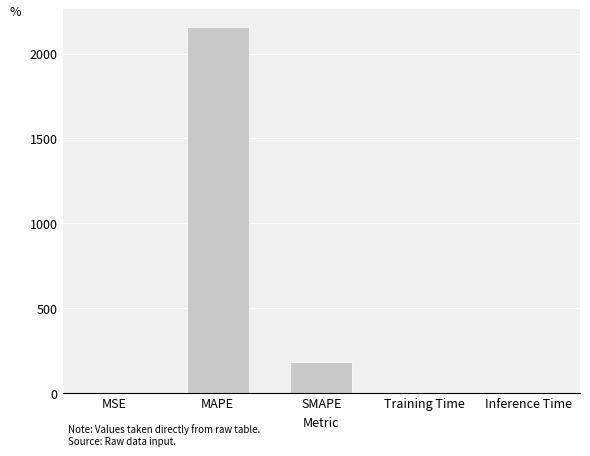

Are the bars grouped side by side (vs. stacked)?

No